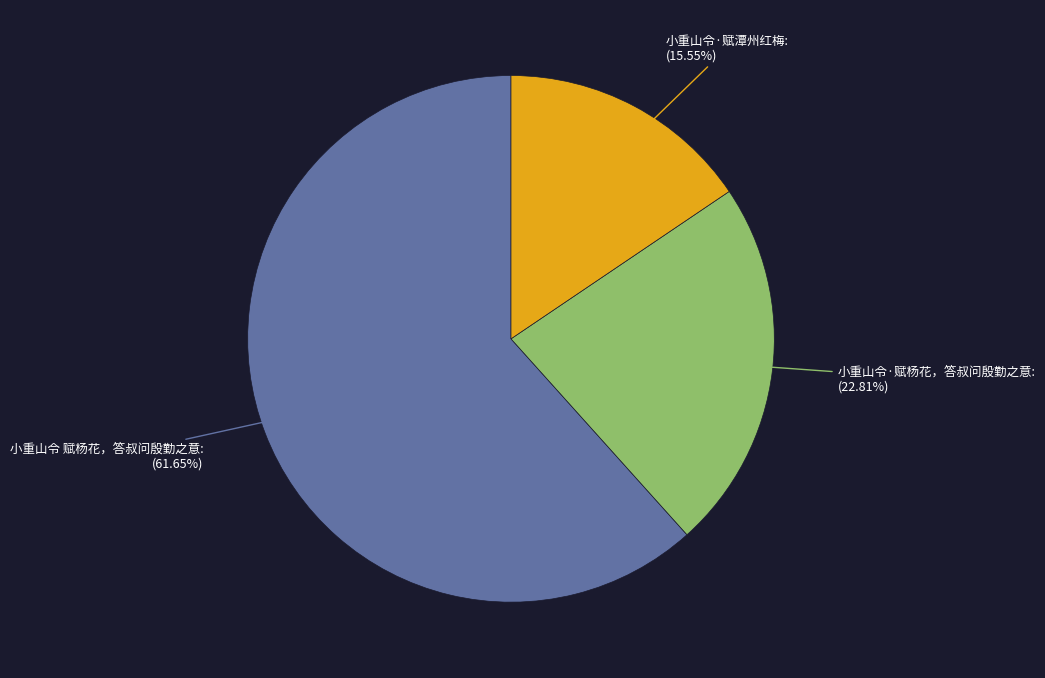

Is there a majority slice in this chart?

Yes